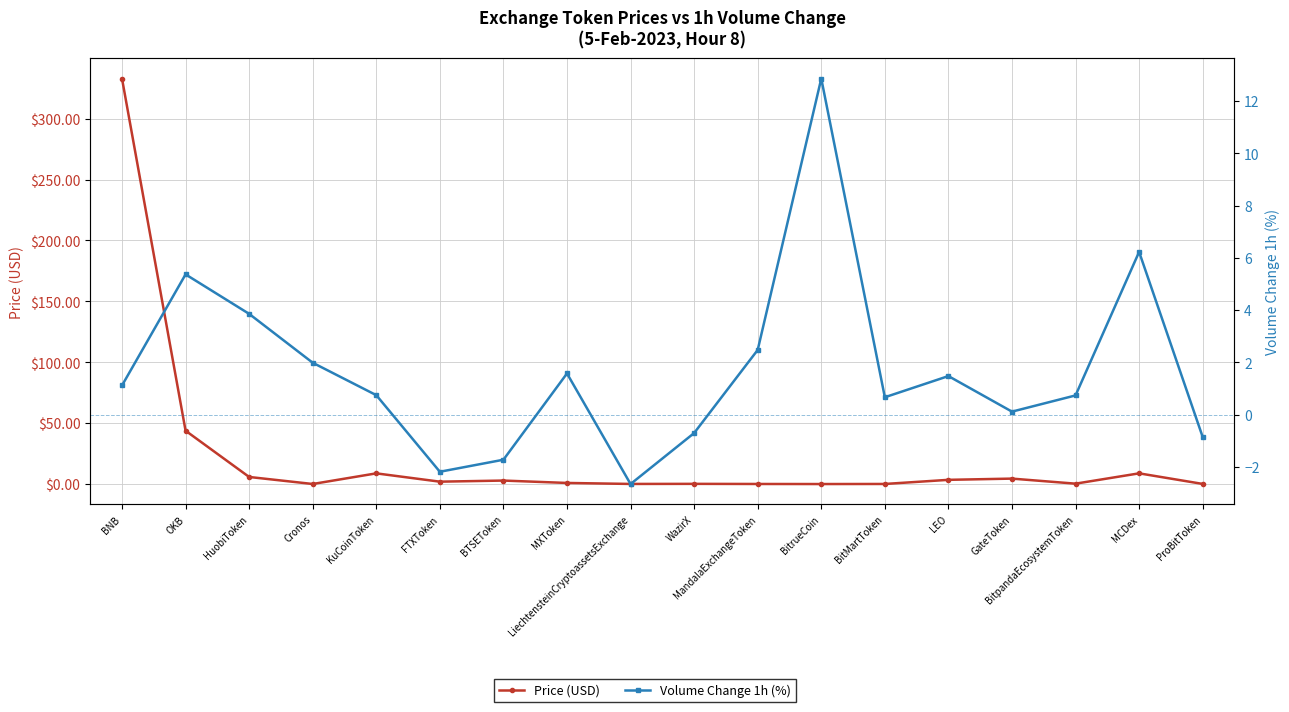

Which series has the largest range (max minus min)?

Price (USD)